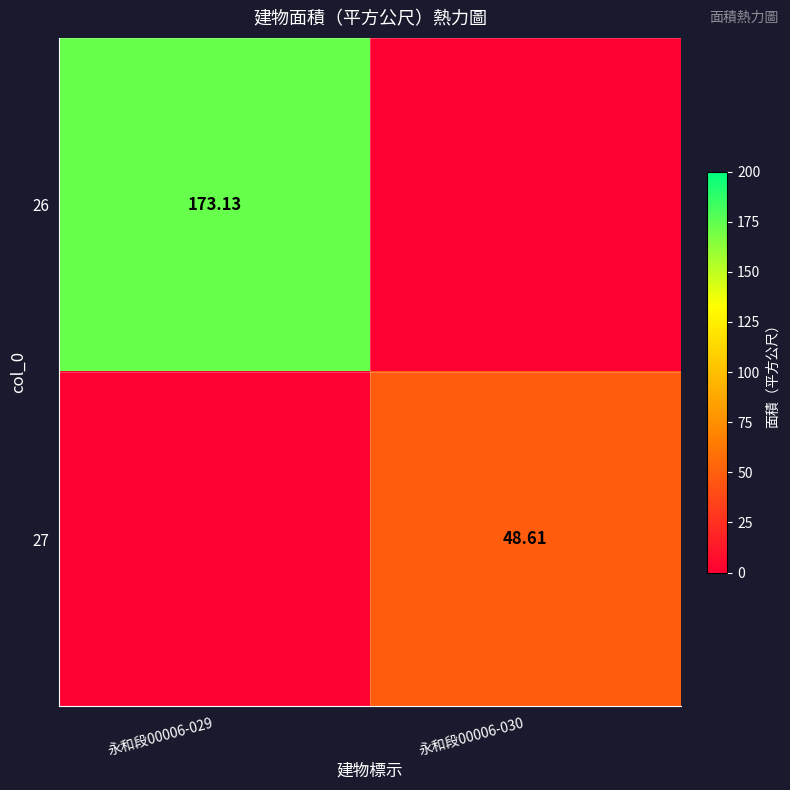

At how many categories does at least one series exceed 14?

2